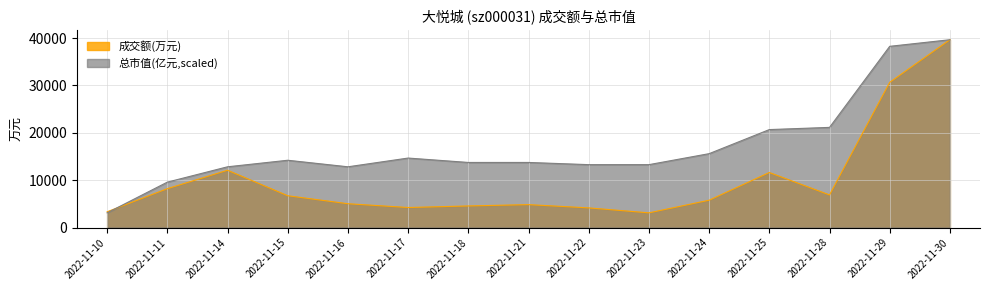

At which category is the sum across all series the highest?

2022-11-30